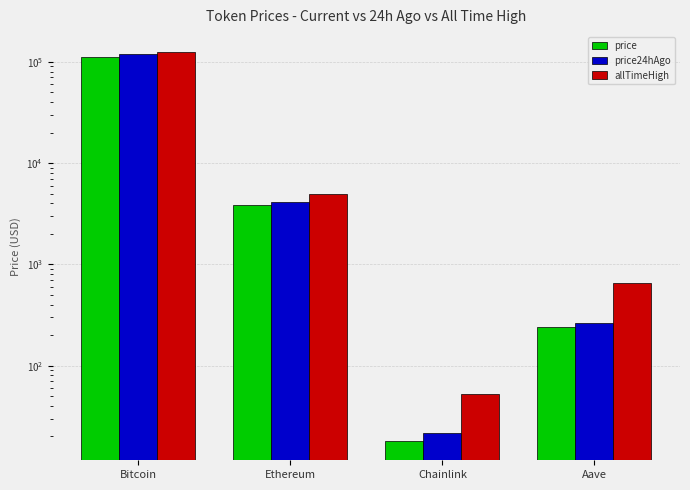

Between Ethereum and Aave, which is larger?

Ethereum